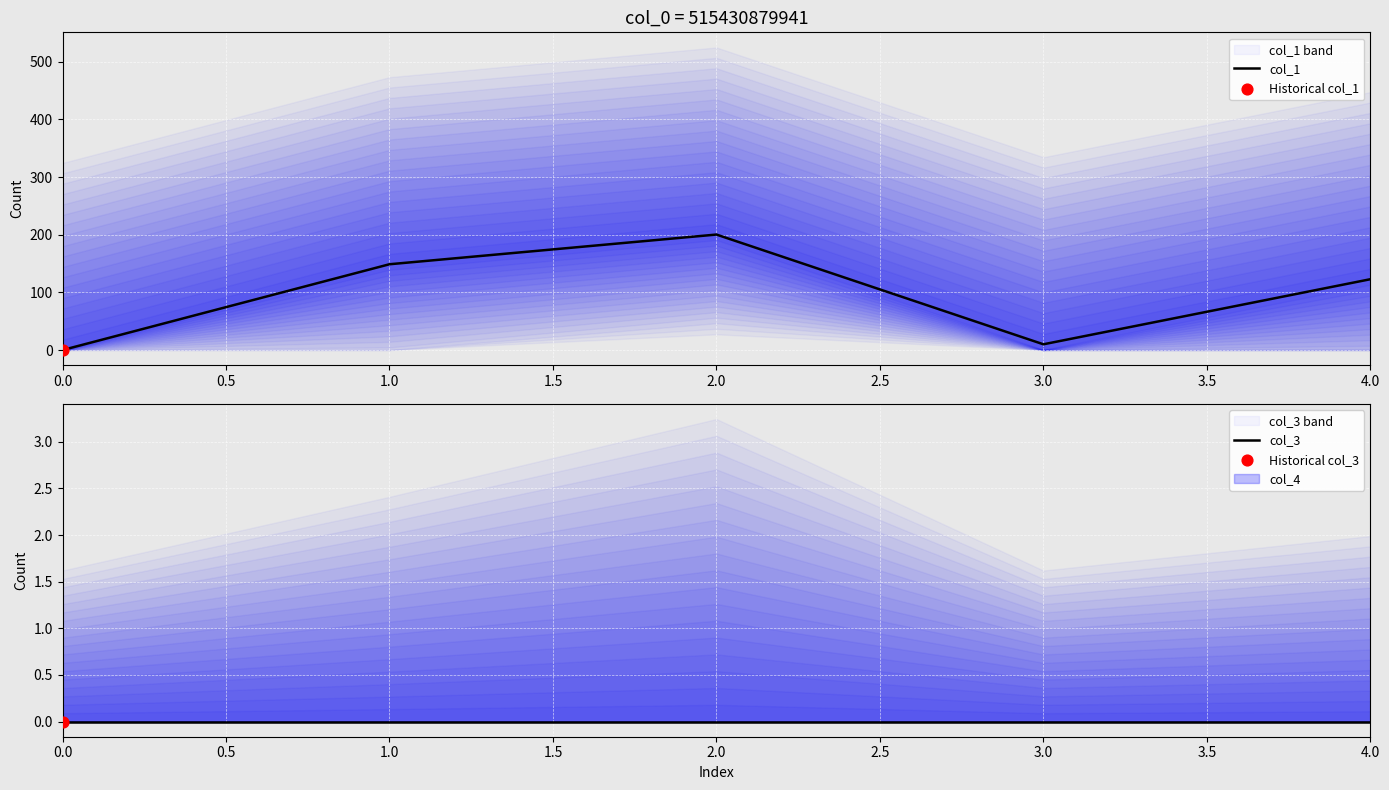

At how many categories does at least one series exceed 90?

3